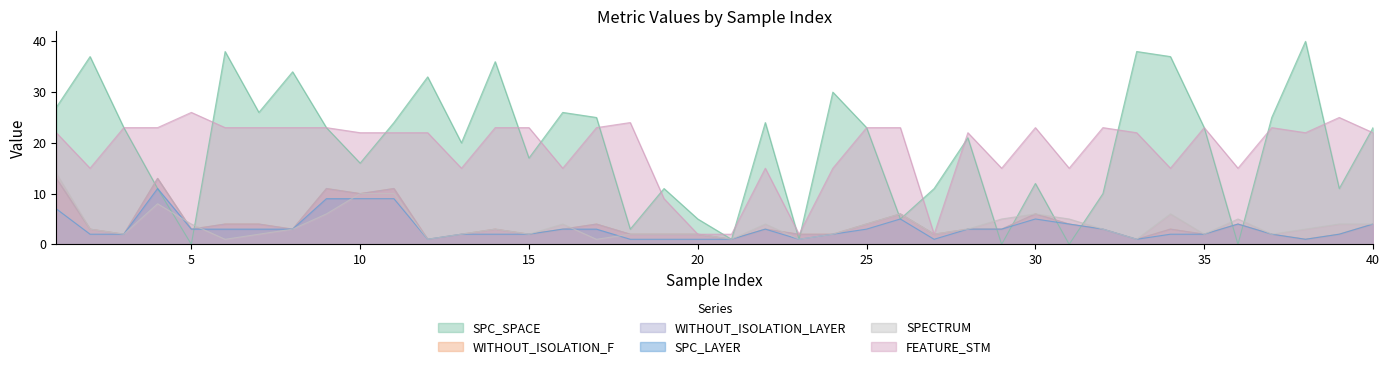

Is the value of FEATURE_STM at 40 greater than the value of WITHOUT_ISOLATION_LAYER at 40?

Yes